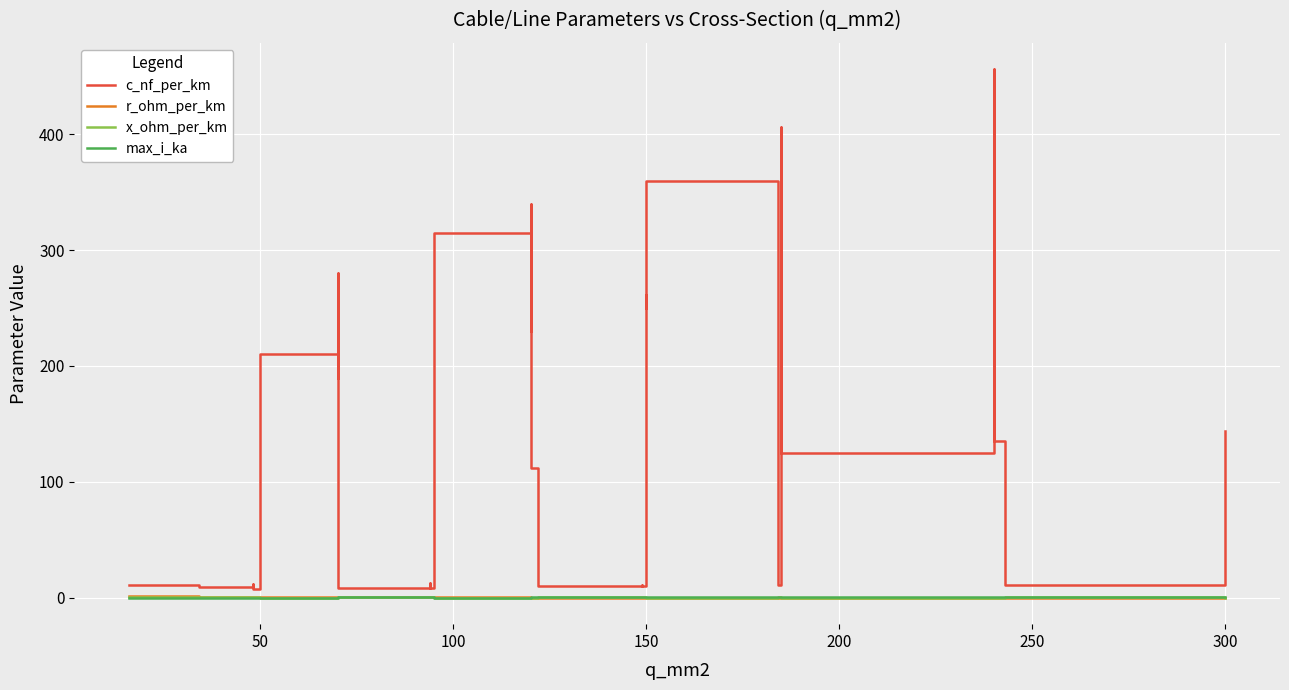

At which label does r_ohm_per_km reach its minimum?

300